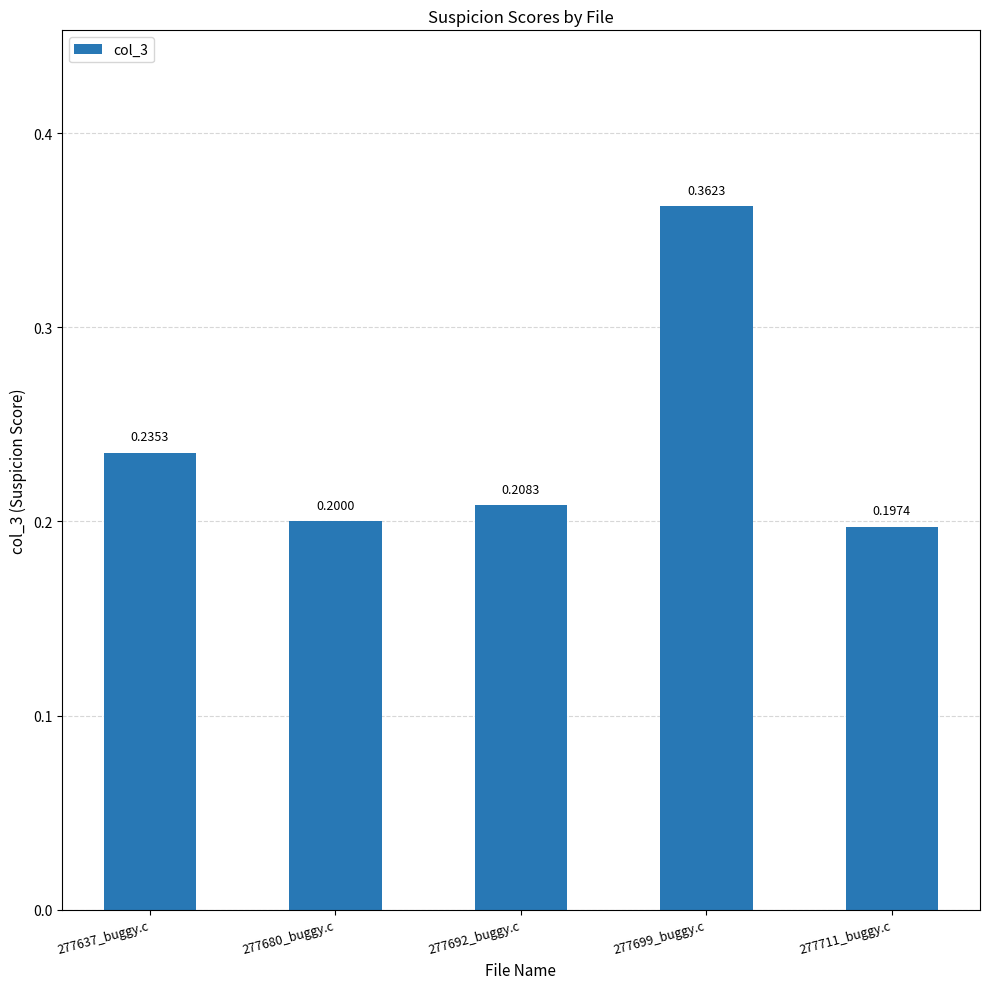

Which has a higher value, 277692_buggy.c or 277637_buggy.c?

277637_buggy.c